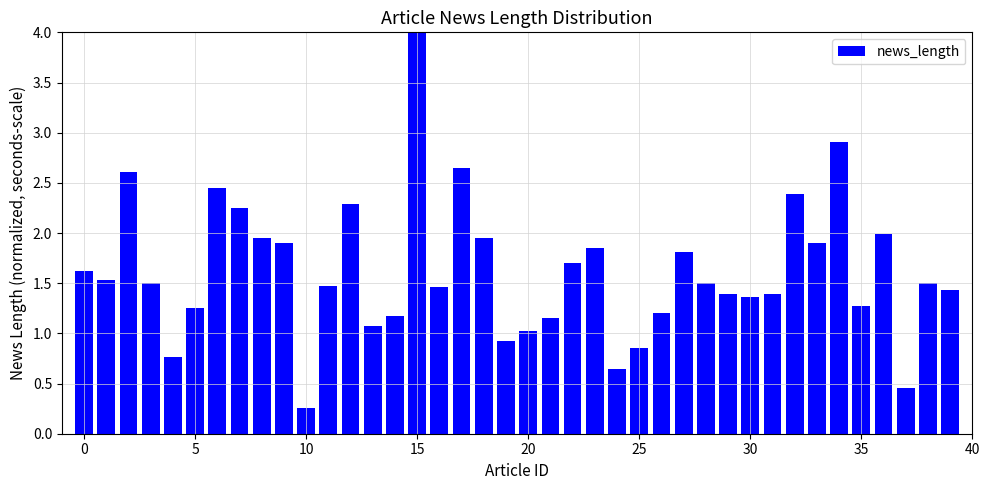

What is the sum of all values?

64.8